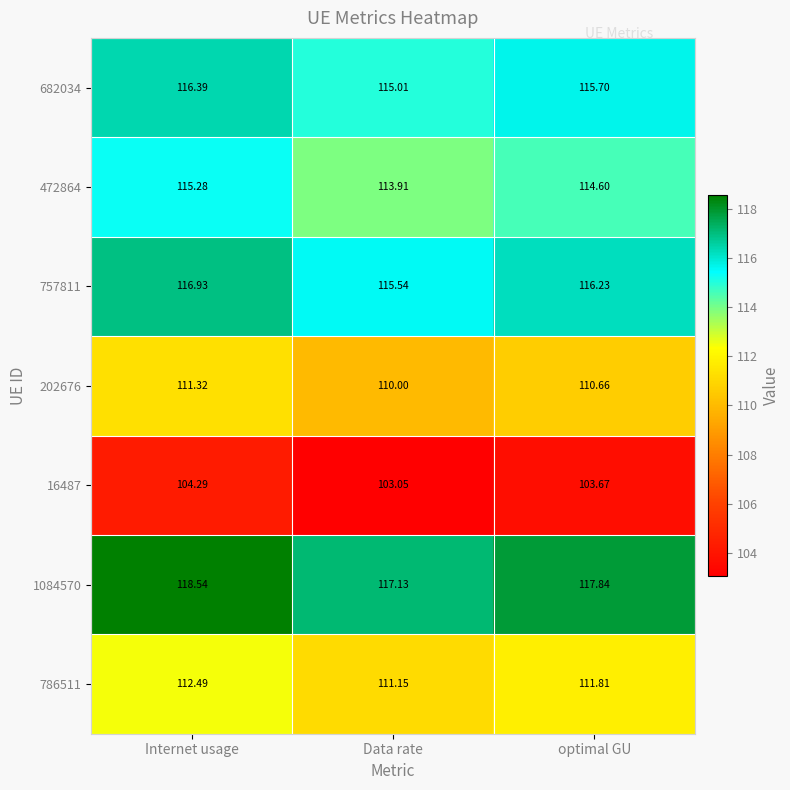

List the labels in order of 472864 value, smallest first.

Data rate, optimal GU, Internet usage